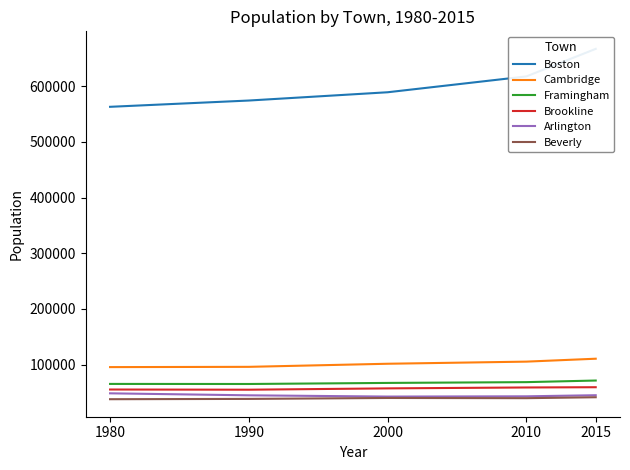

What is the sum of all Boston values?

3011149